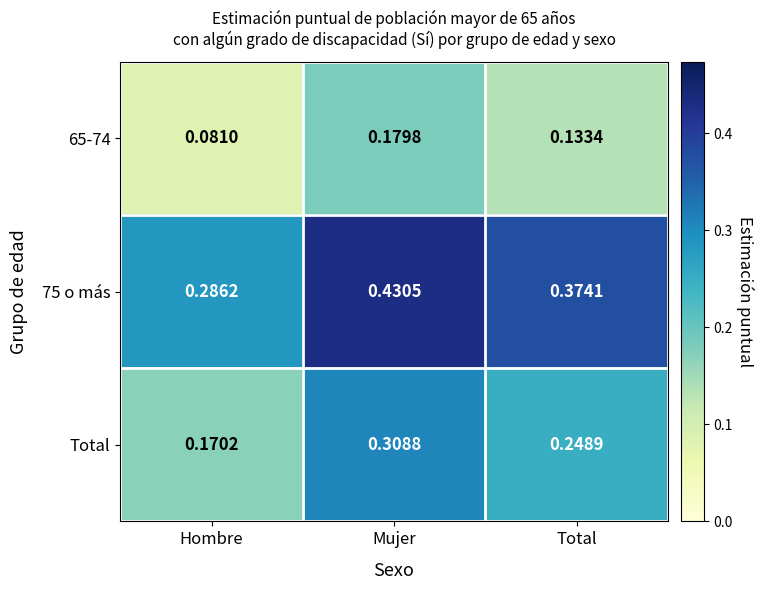

At which label does Total reach its peak?

Mujer